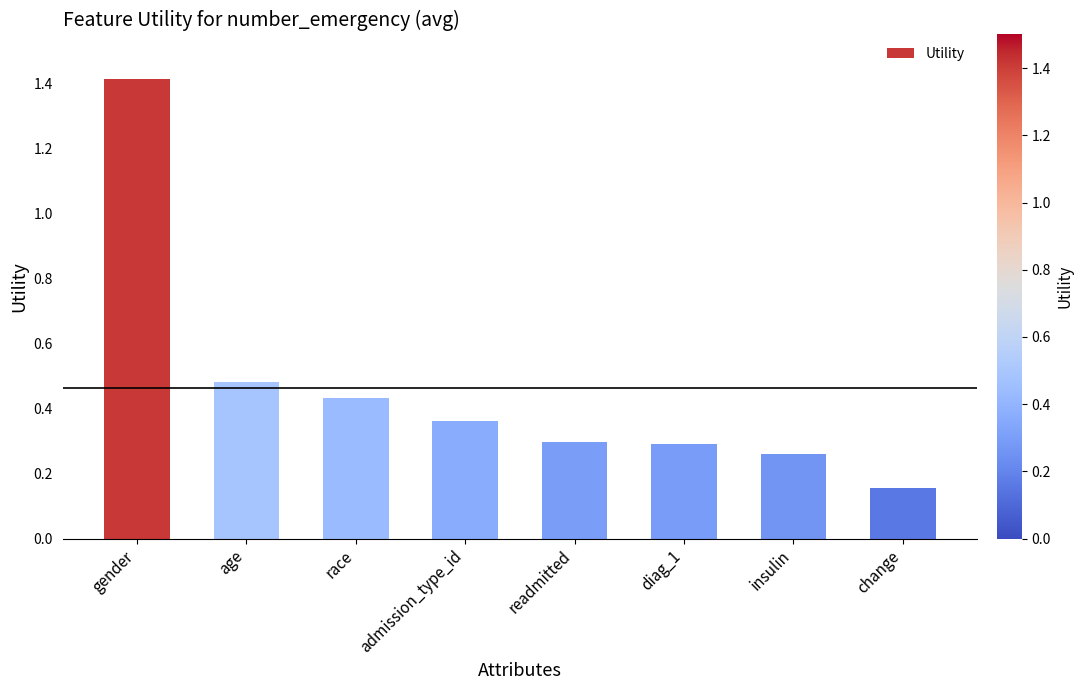

Which label corresponds to the smallest value in the chart?

change